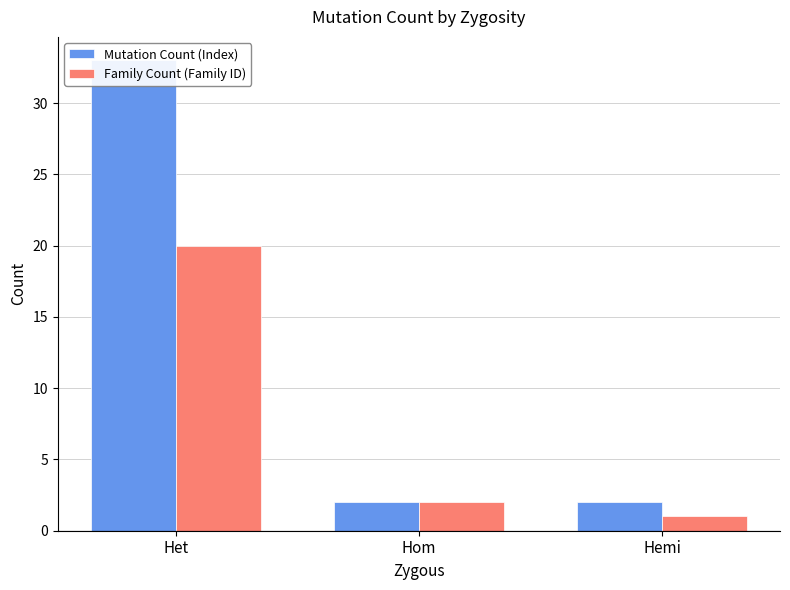

At which label does Family Count (Family ID) first exceed 2?

Het